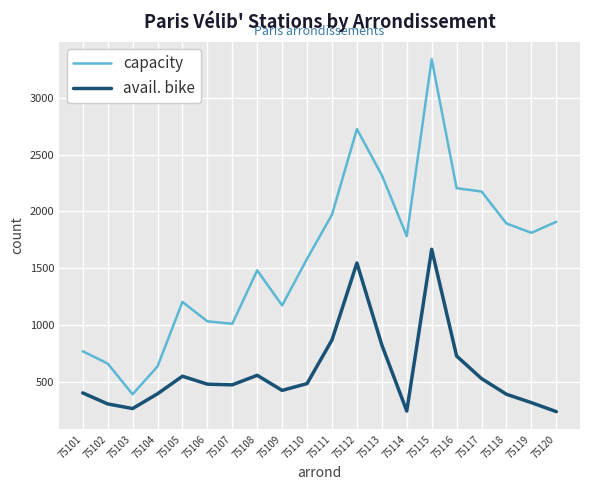

Which label corresponds to the largest value in the chart?

75115